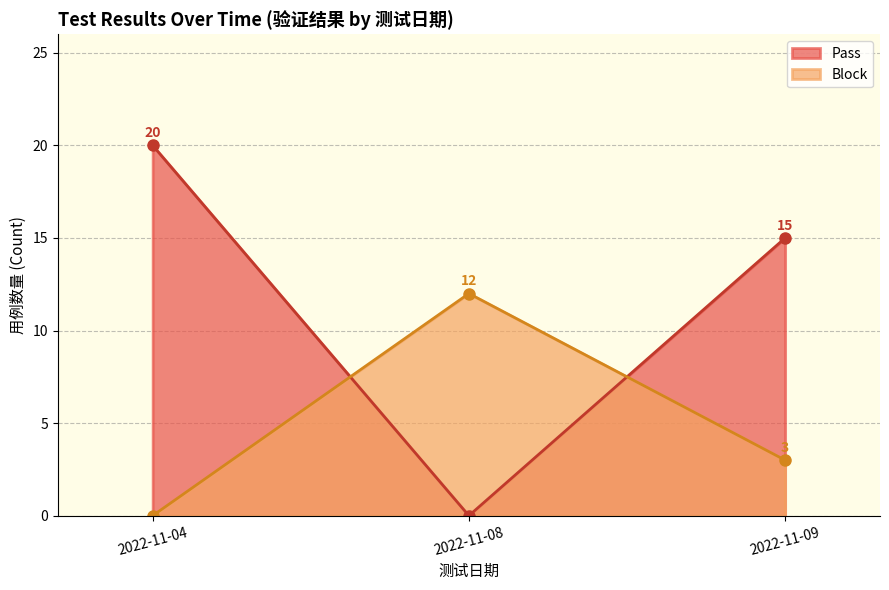

What is the spread (max minus min) of values at 2022-11-08?

12